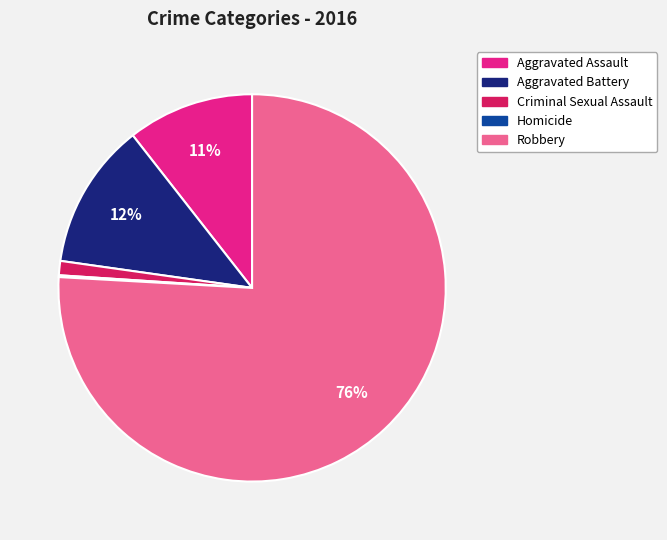

Is Robbery the majority of the pie?

Yes